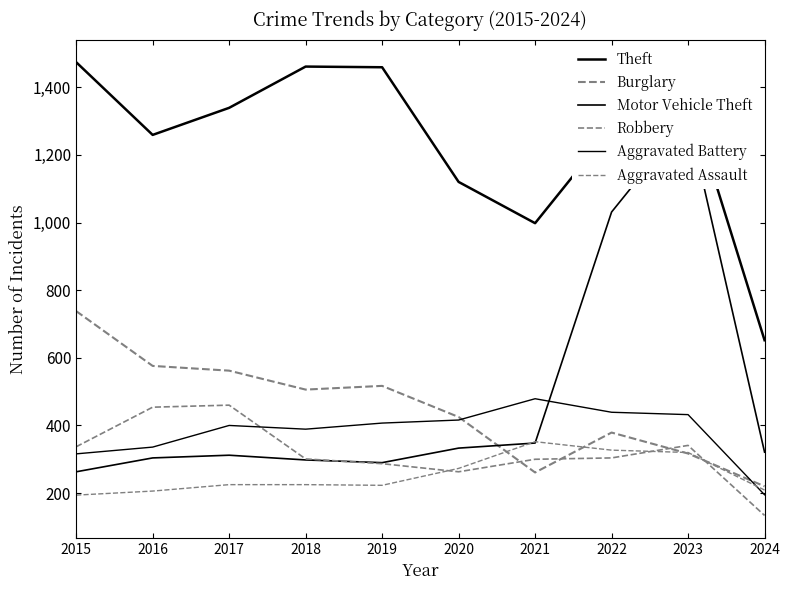

Between 2015 and 2016, which series saw the biggest shift?

Theft